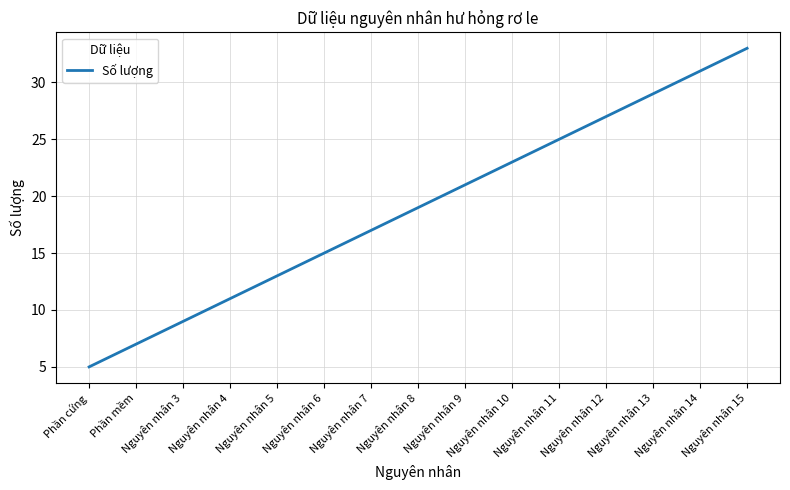

True or false: the data shows 25 at Nguyên nhân 11.

True